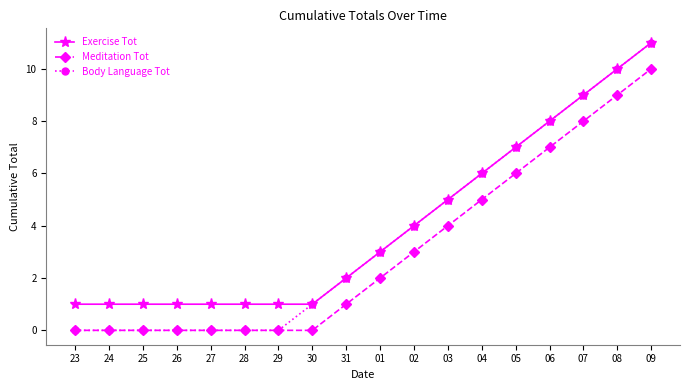

Which series has the largest total across all categories?

Exercise Tot